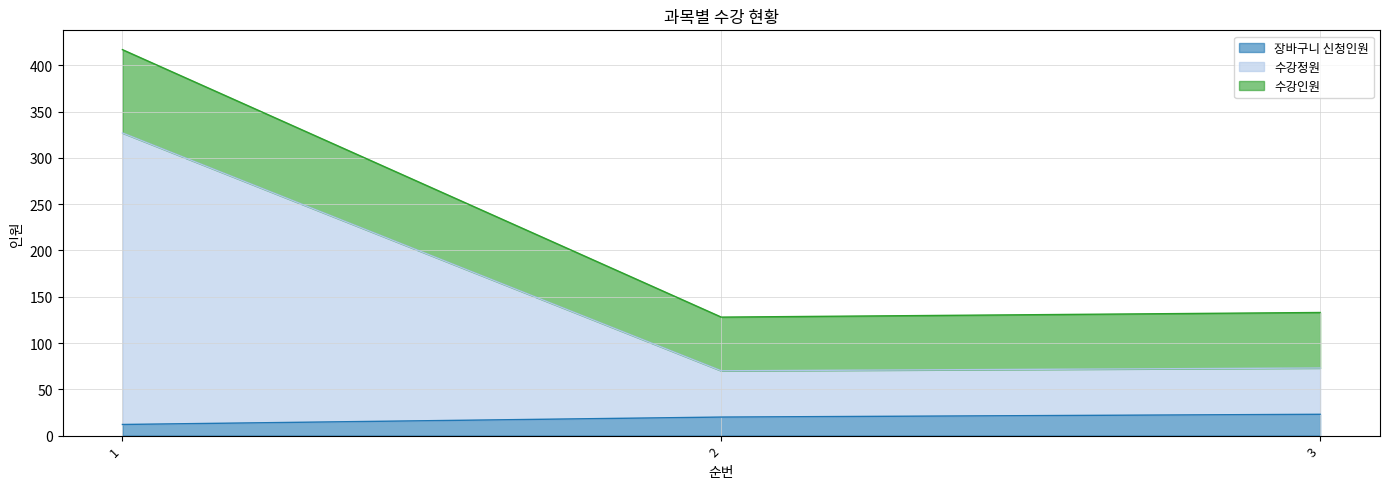

Where does the 수강정원 series first go above 73?

1